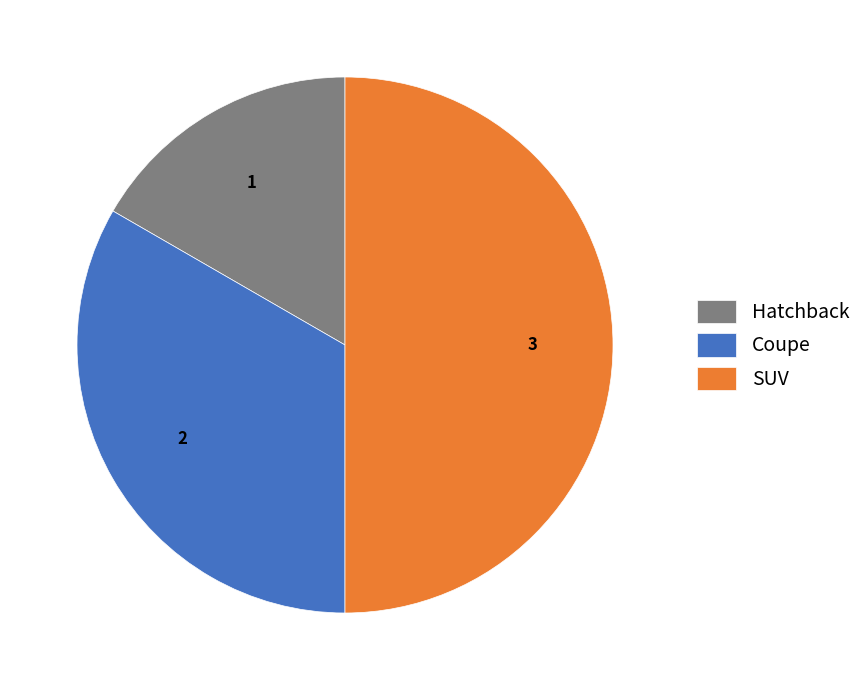

Is it true that Hatchback is 5% of the pie?

False